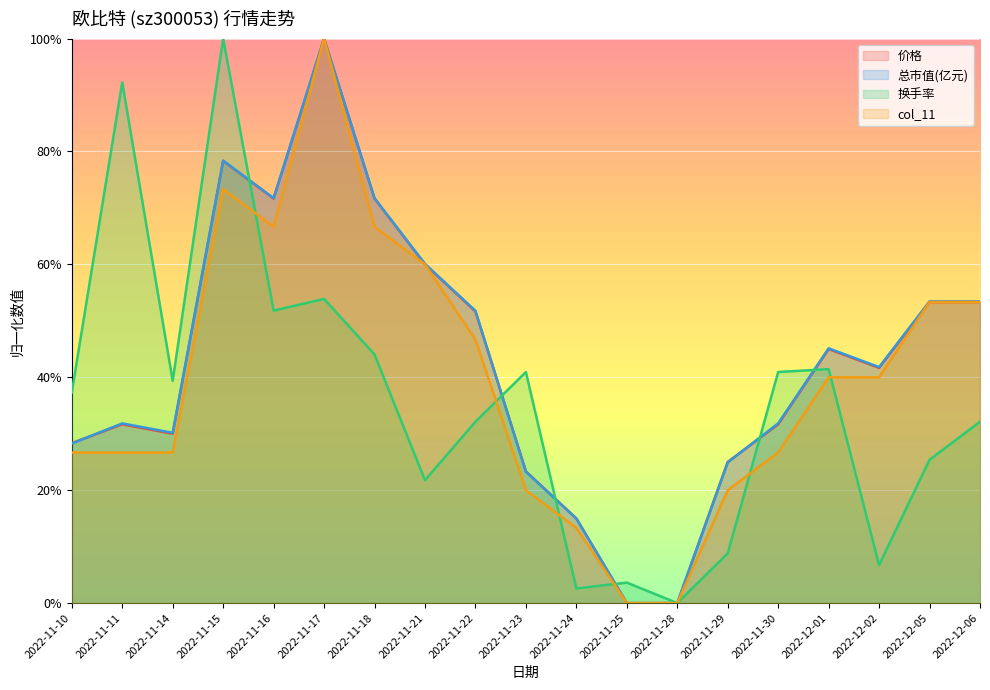

Rank the categories by 价格 value from highest to lowest.

2022-11-17, 2022-11-15, 2022-11-16, 2022-11-18, 2022-11-21, 2022-12-05, 2022-12-06, 2022-11-22, 2022-12-01, 2022-12-02, 2022-11-11, 2022-11-30, 2022-11-14, 2022-11-10, 2022-11-29, 2022-11-23, 2022-11-24, 2022-11-25, 2022-11-28